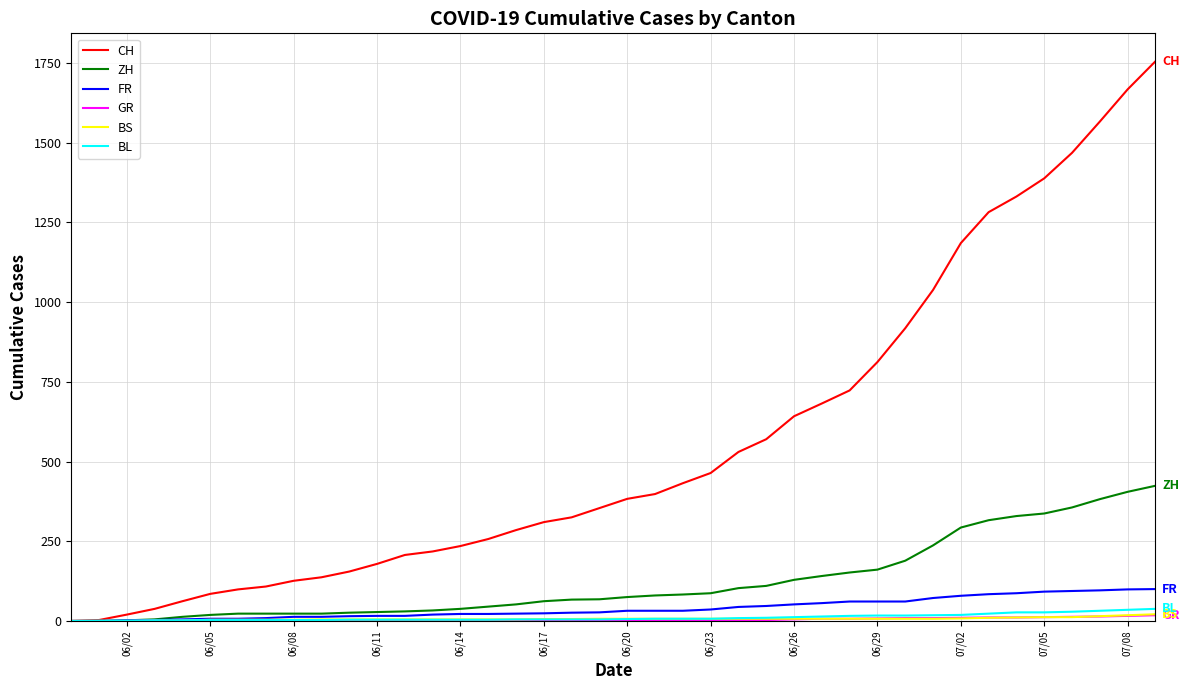

Which series has the largest range (max minus min)?

CH